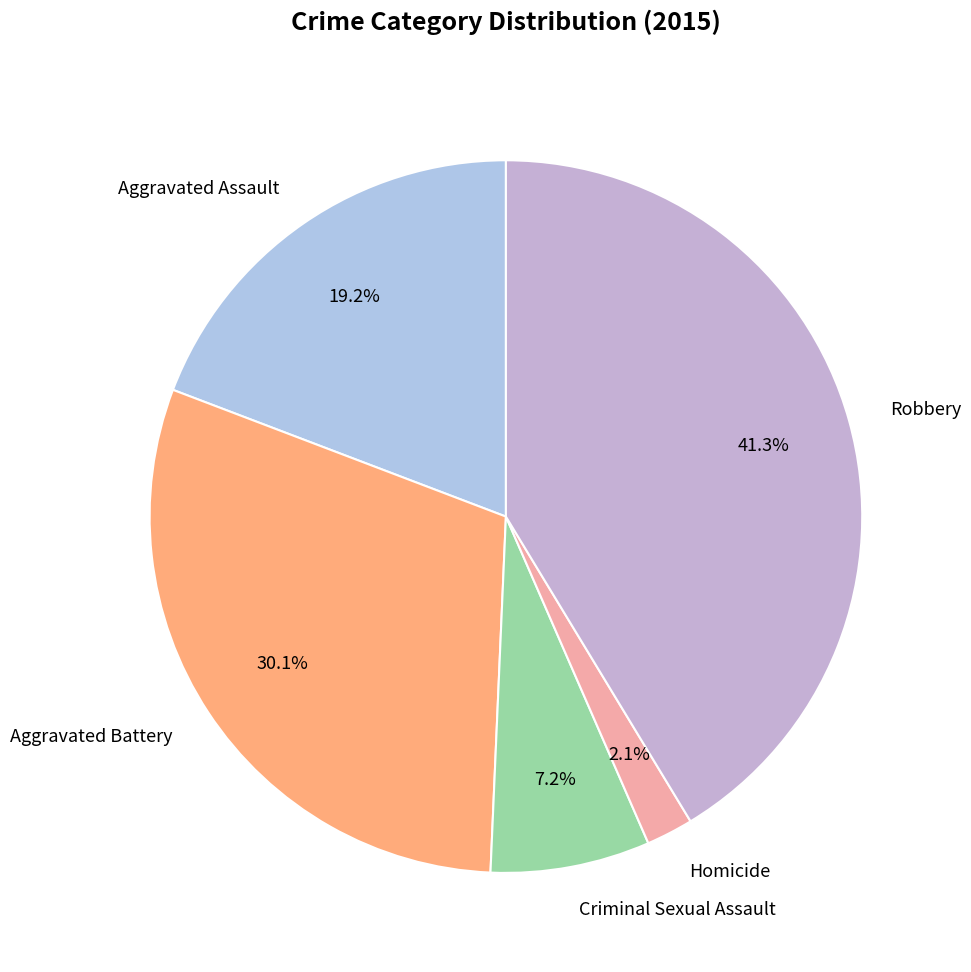

To the nearest percent, what percentage of the pie is Robbery?

41%